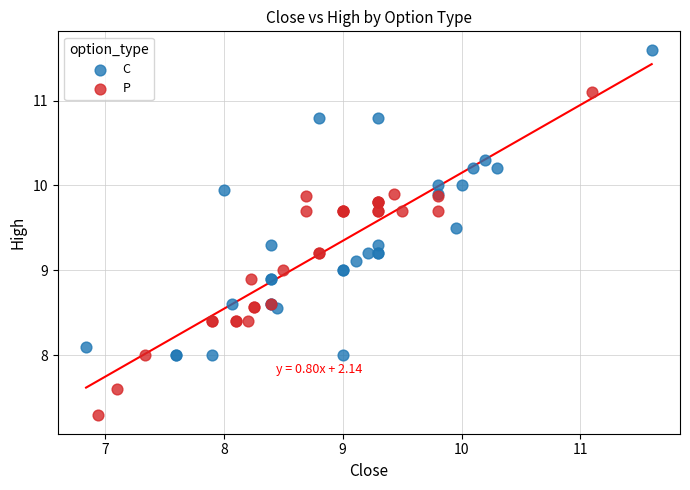

Which series reaches the maximum Y coordinate?

C